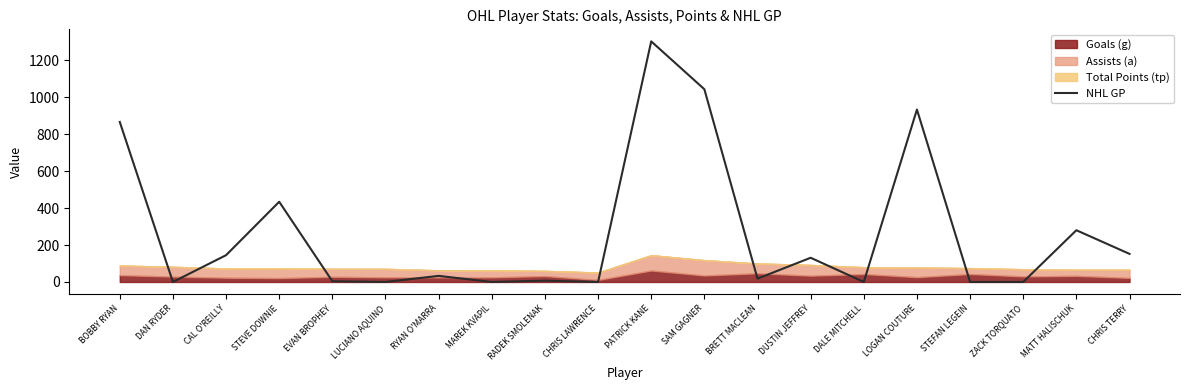

How many data points are above 33?

9